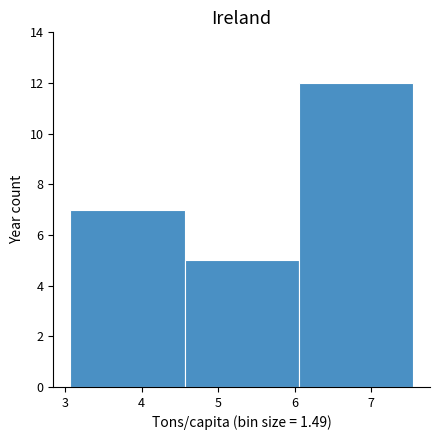

Reading left to right, list every bar in this chart as the range it spans on the x-axis followed by its height. Neither the bar edges nor the heights are printed on the chart, so give them approximately, as read against the axes.

3.1 to 4.6: 7
4.6 to 6.1: 5
6.1 to 7.5: 12